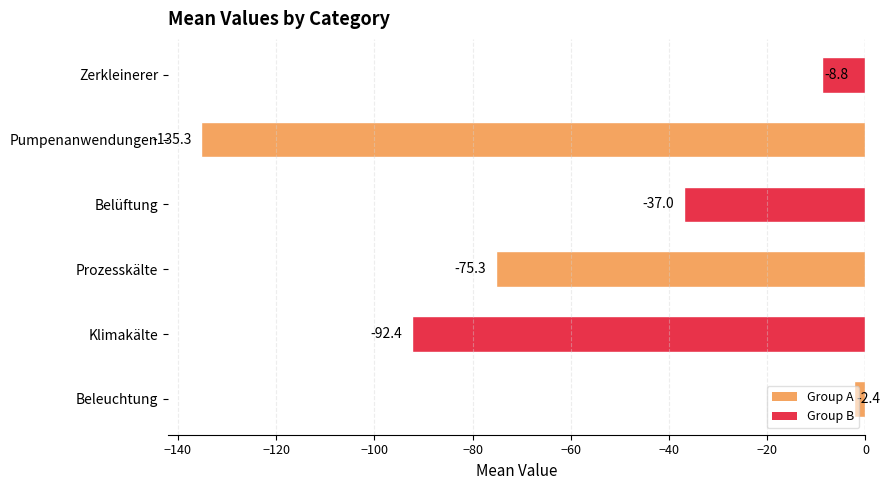

Rank the categories by value from highest to lowest.

Beleuchtung, Zerkleinerer, Belüftung, Prozesskälte, Klimakälte, Pumpenanwendungen